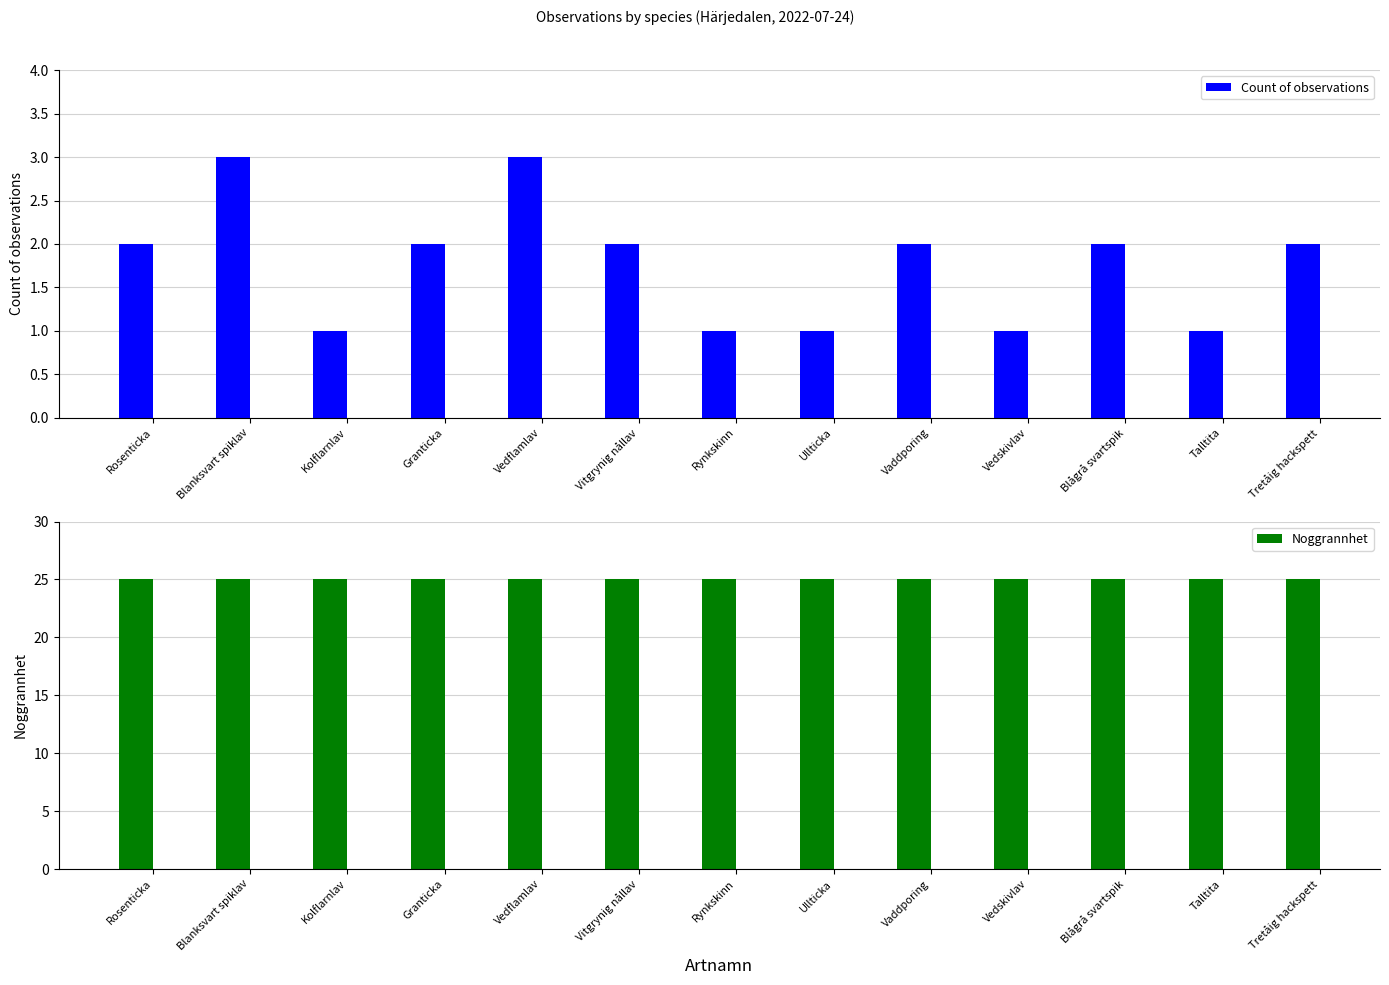

What is the difference between the Count of observations values at Vaddporing and Rynkskinn?

1